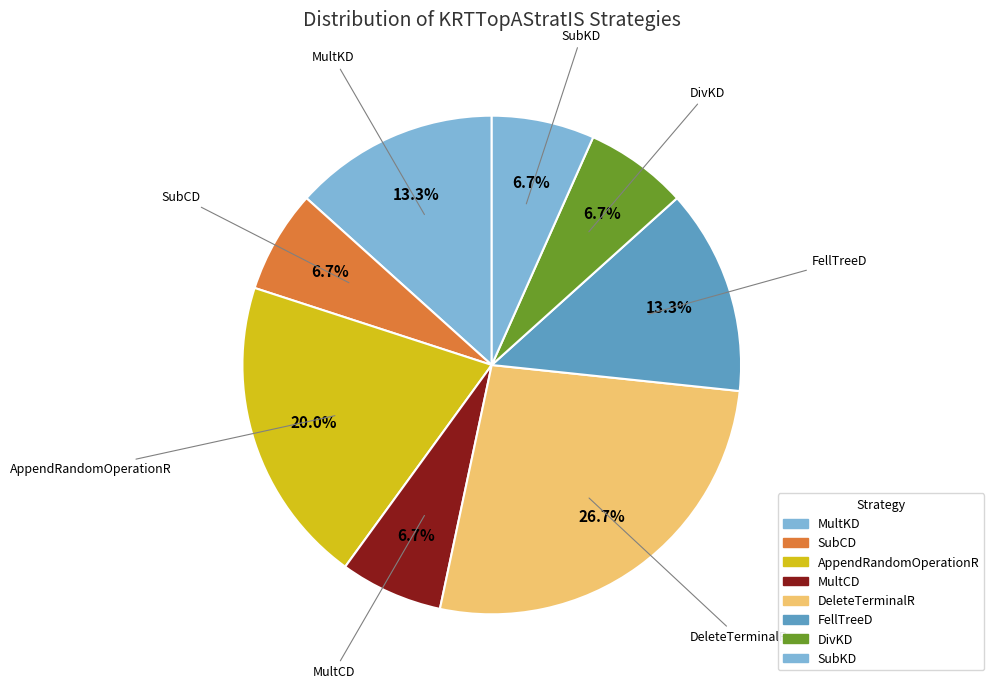

To the nearest percent, what is the difference between the largest and smallest slice percentages?

20%